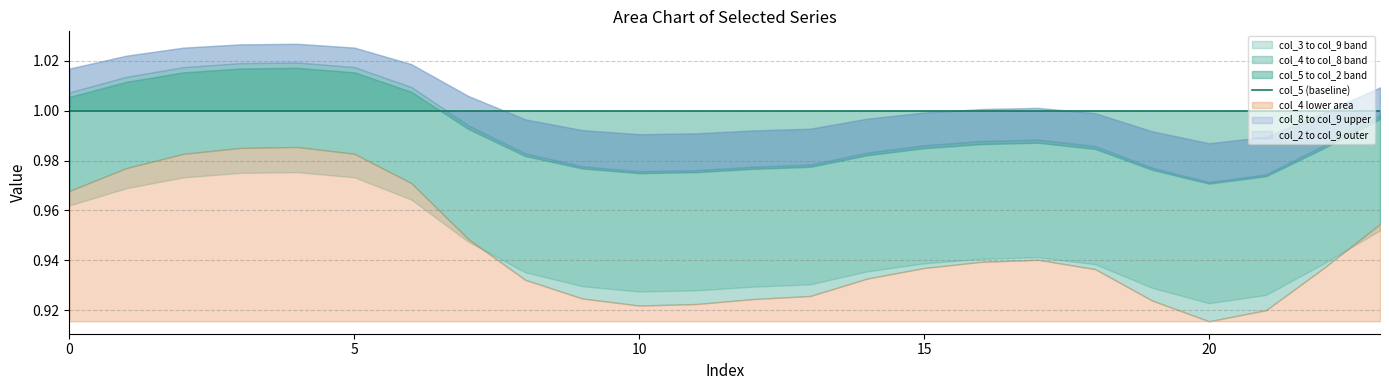

Reading left to right, transcribe all the data shown in this chart.

col_2: 0=1.0	1=1.0	2=1.0	3=1.0	4=1.0	5=1.0	6=1.0	7=1.0	8=1.0	9=1.0	10=1.0	11=1.0	12=1.0	13=1.0	14=1.0	15=1.0	16=1.0	17=1.0	18=1.0	19=1.0	20=1.0	21=1.0	22=1.0	23=1.0
col_3: 0=1.0	1=1.0	2=1.0	3=1.0	4=1.0	5=1.0	6=1.0	7=0.9	8=0.9	9=0.9	10=0.9	11=0.9	12=0.9	13=0.9	14=0.9	15=0.9	16=0.9	17=0.9	18=0.9	19=0.9	20=0.9	21=0.9	22=0.9	23=1.0
col_4: 0=1.0	1=1.0	2=1.0	3=1.0	4=1.0	5=1.0	6=1.0	7=0.9	8=0.9	9=0.9	10=0.9	11=0.9	12=0.9	13=0.9	14=0.9	15=0.9	16=0.9	17=0.9	18=0.9	19=0.9	20=0.9	21=0.9	22=0.9	23=1.0
col_5: 0=1.0	1=1.0	2=1.0	3=1.0	4=1.0	5=1.0	6=1.0	7=1.0	8=1.0	9=1.0	10=1.0	11=1.0	12=1.0	13=1.0	14=1.0	15=1.0	16=1.0	17=1.0	18=1.0	19=1.0	20=1.0	21=1.0	22=1.0	23=1.0
col_8: 0=1.0	1=1.0	2=1.0	3=1.0	4=1.0	5=1.0	6=1.0	7=1.0	8=1.0	9=1.0	10=1.0	11=1.0	12=1.0	13=1.0	14=1.0	15=1.0	16=1.0	17=1.0	18=1.0	19=1.0	20=1.0	21=1.0	22=1.0	23=1.0
col_9: 0=1.0	1=1.0	2=1.0	3=1.0	4=1.0	5=1.0	6=1.0	7=1.0	8=1.0	9=1.0	10=1.0	11=1.0	12=1.0	13=1.0	14=1.0	15=1.0	16=1.0	17=1.0	18=1.0	19=1.0	20=1.0	21=1.0	22=1.0	23=1.0